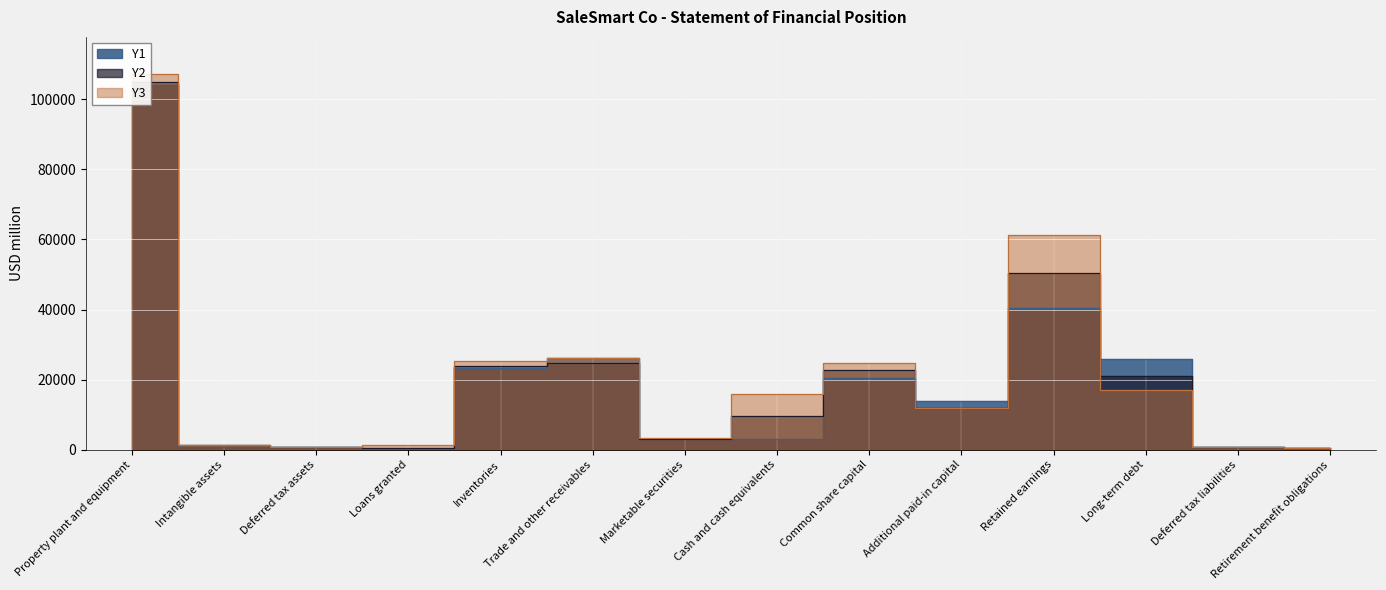

At which label does Y2 first exceed 11980?

Property plant and equipment